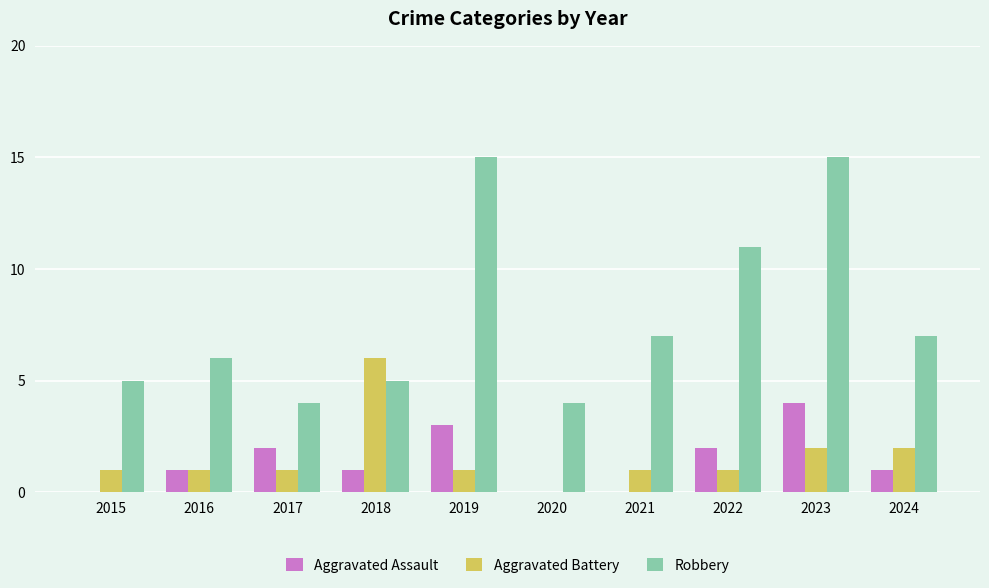

What is the maximum value shown in the chart?

15